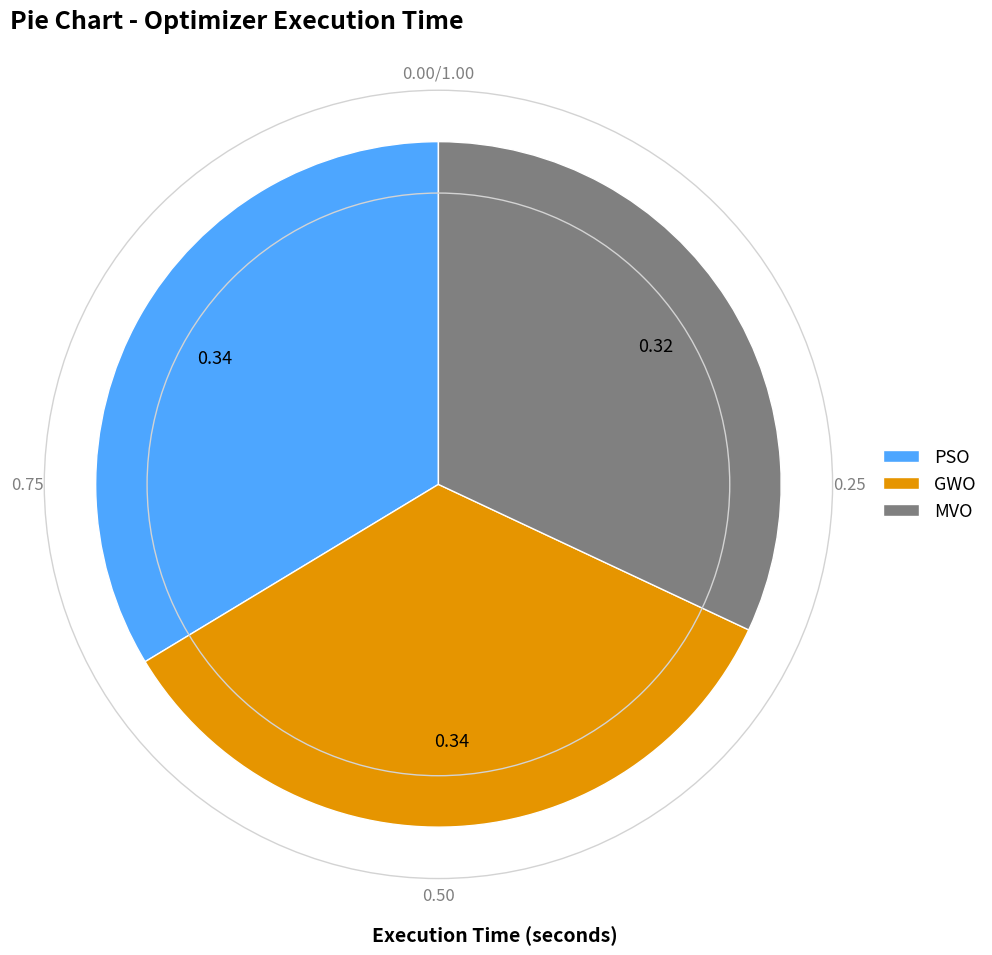

The MVO slice represents 40% of the pie. True or false?

False